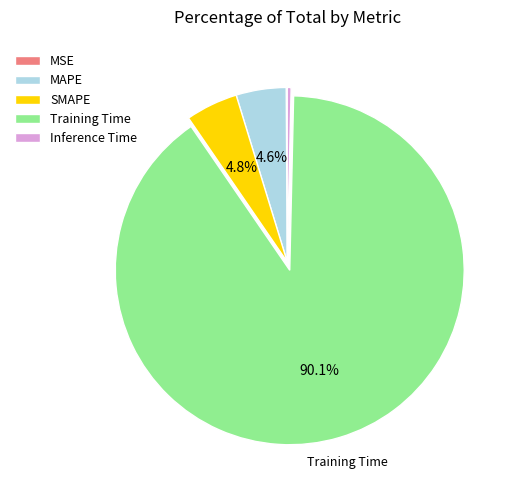

The Training Time slice represents 98% of the pie. True or false?

False